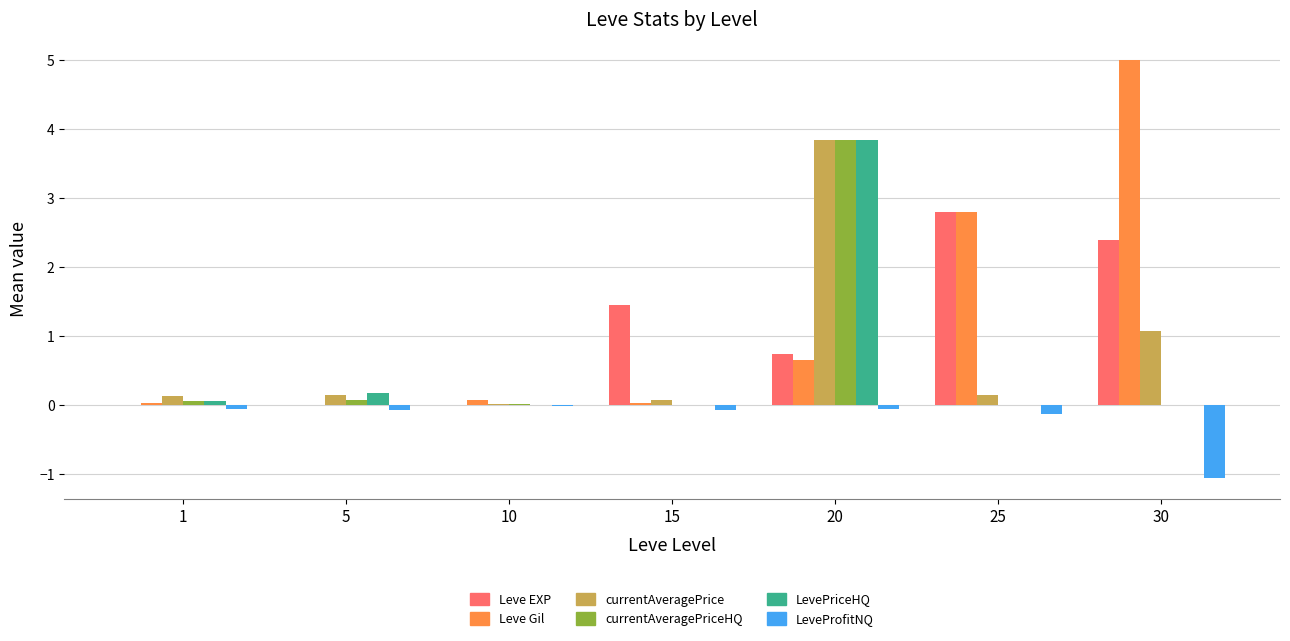

At which category is the sum across all series the highest?

20